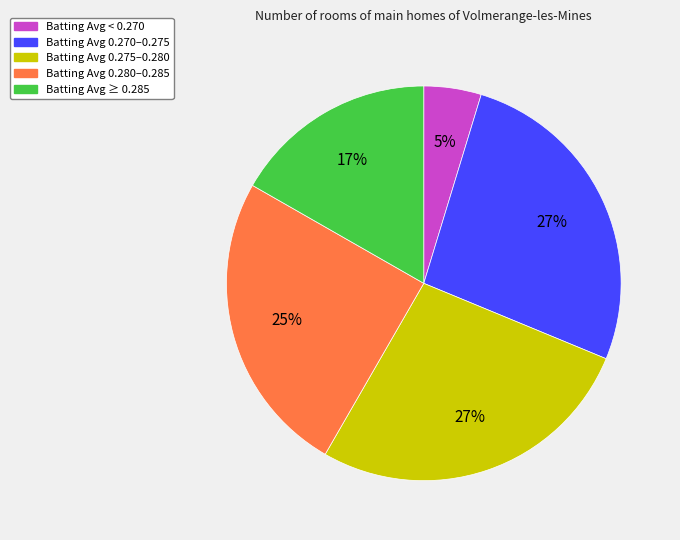

How many slices are in this pie chart?

5